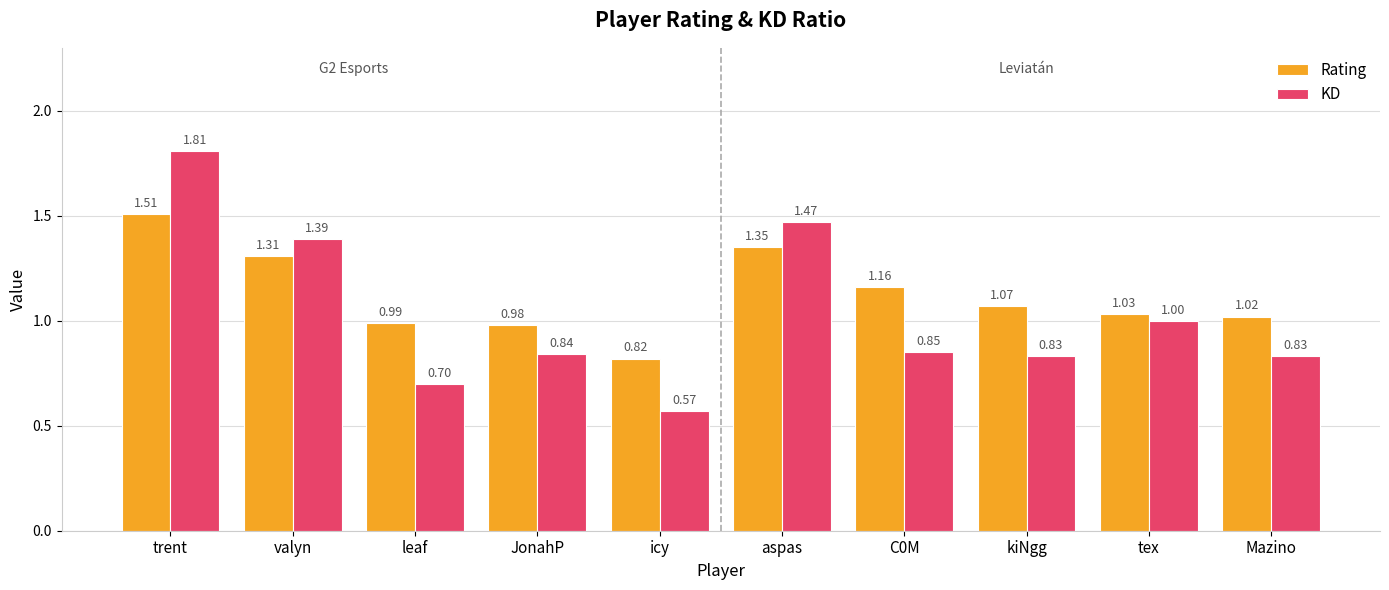

Which category has the lowest value in the Rating series?

icy